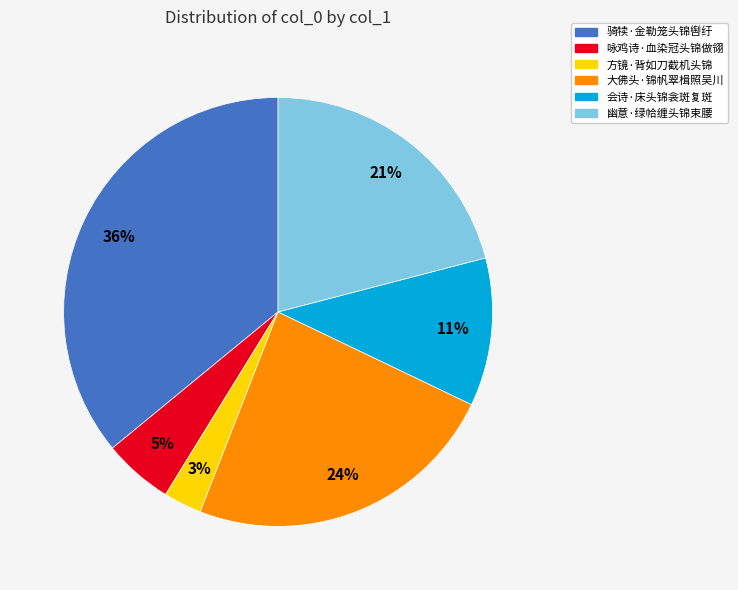

To the nearest percent, what is the difference between the 咏鸡诗·血染冠头锦做翎 and 骑犊·金勒笼头锦辔纡 slice percentages?

31%